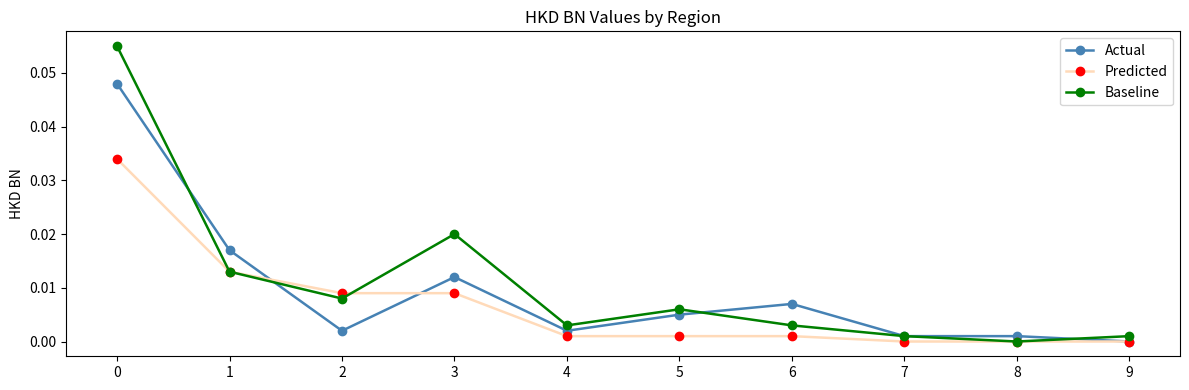

True or false: Actual has more than 0 interior local peaks.

True